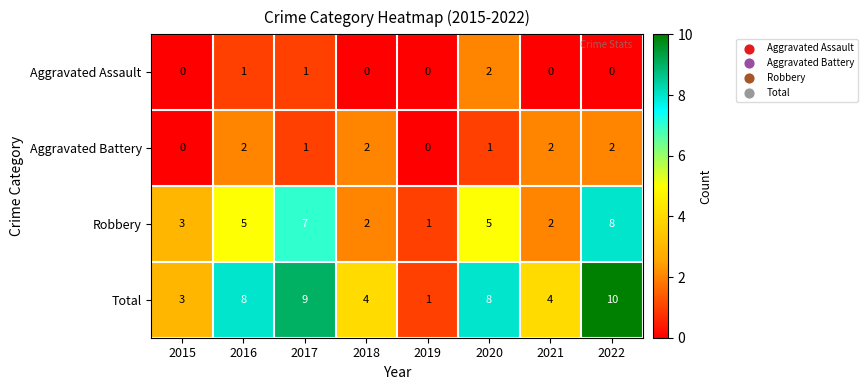

What is the difference between the second highest and second lowest values in the Total series?

6